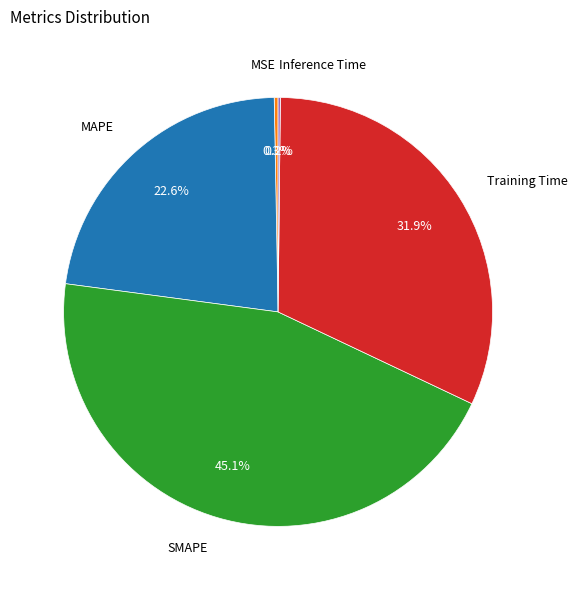

Does any single category account for the majority?

No